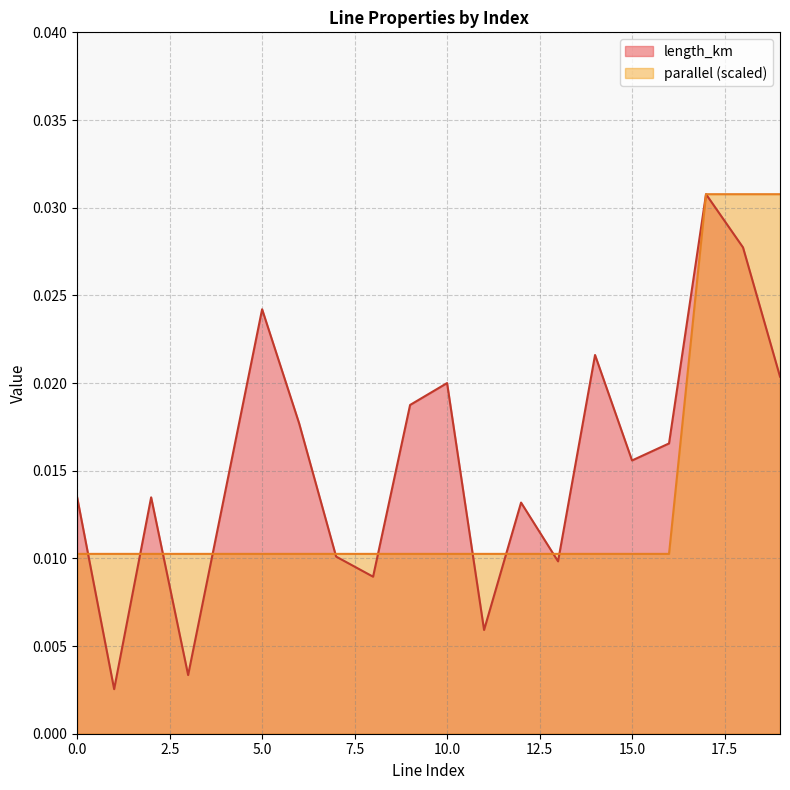

At which label does parallel reach its peak?

17